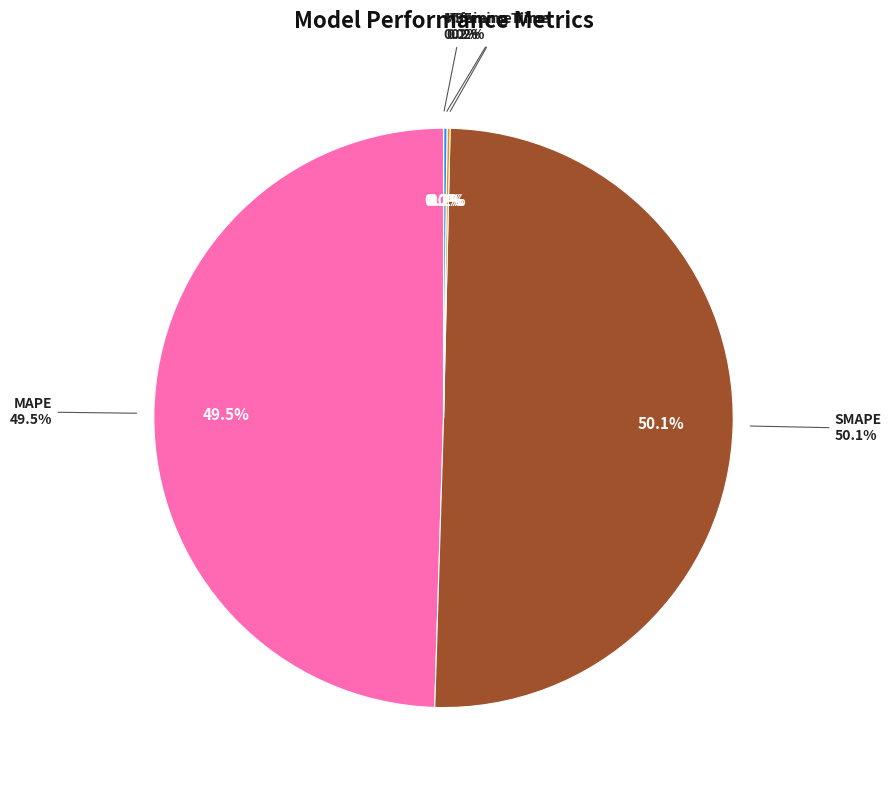

The SMAPE slice represents 58% of the pie. True or false?

False